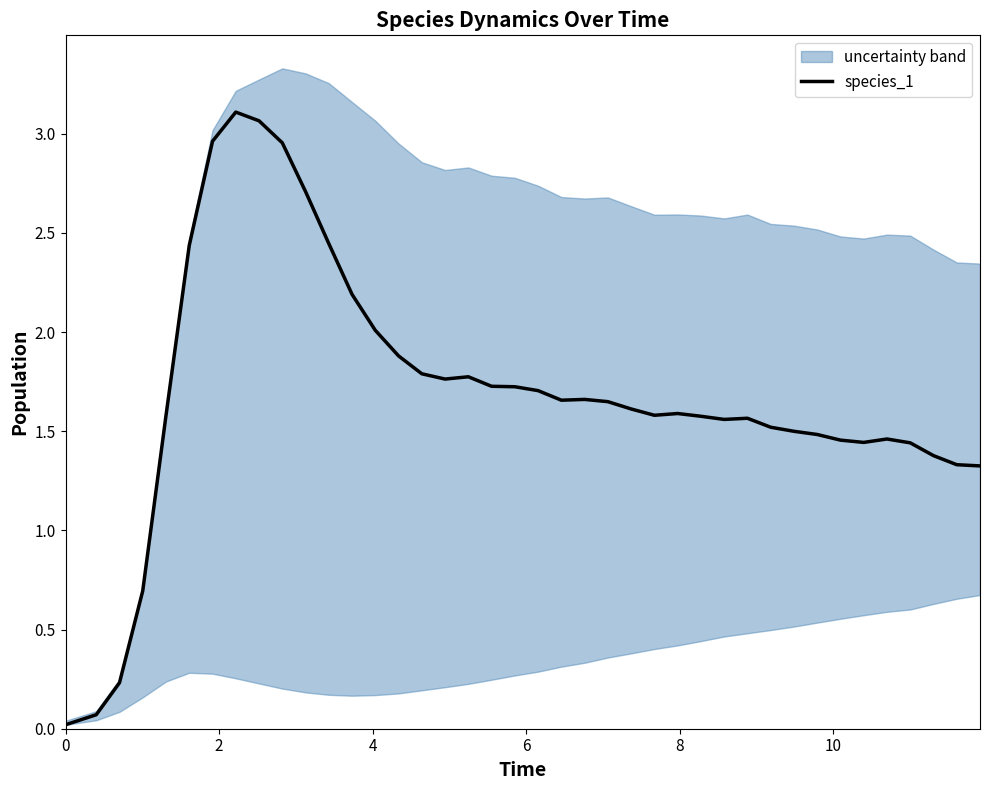

The chart shows a value of 1.1 at 23. True or false?

False